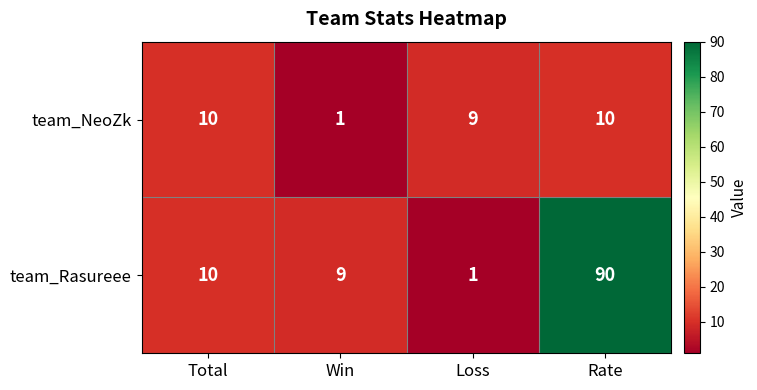

True or false: team_Rasureee has a value of 90 at Rate.

True